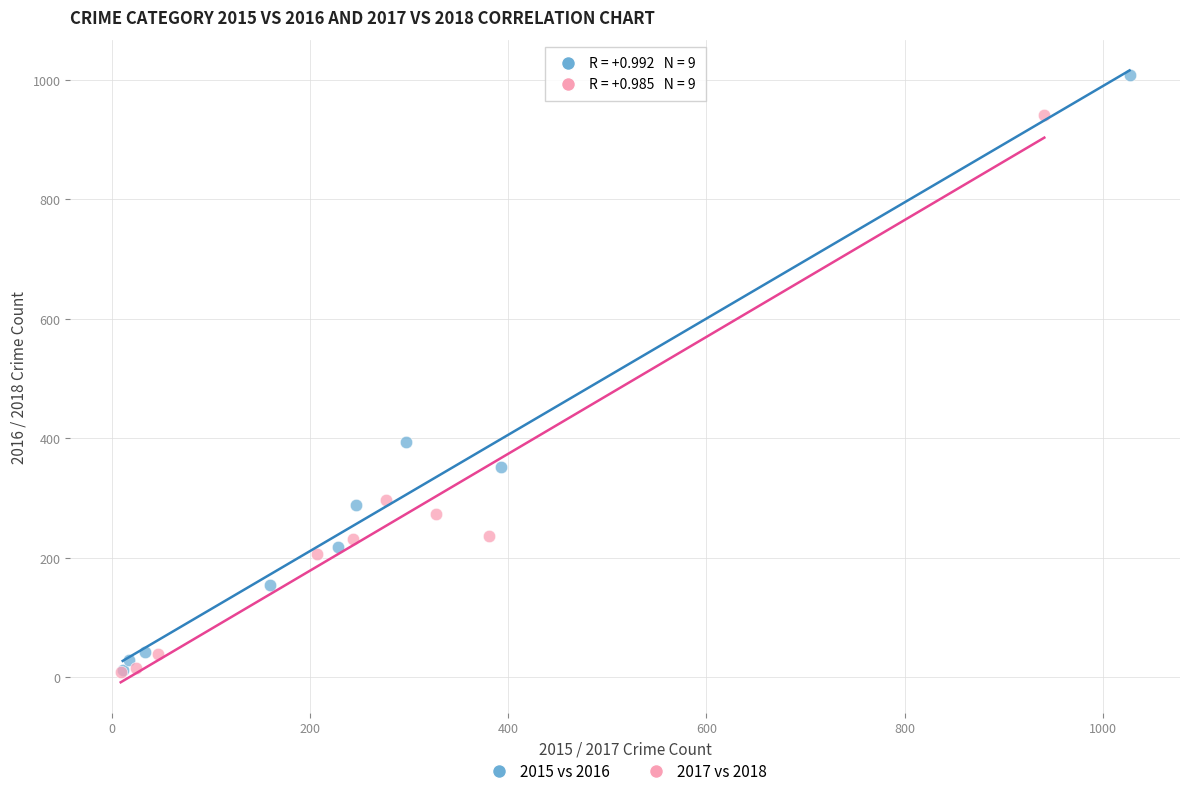

Which series contains the highest Y value?

2015 vs 2016